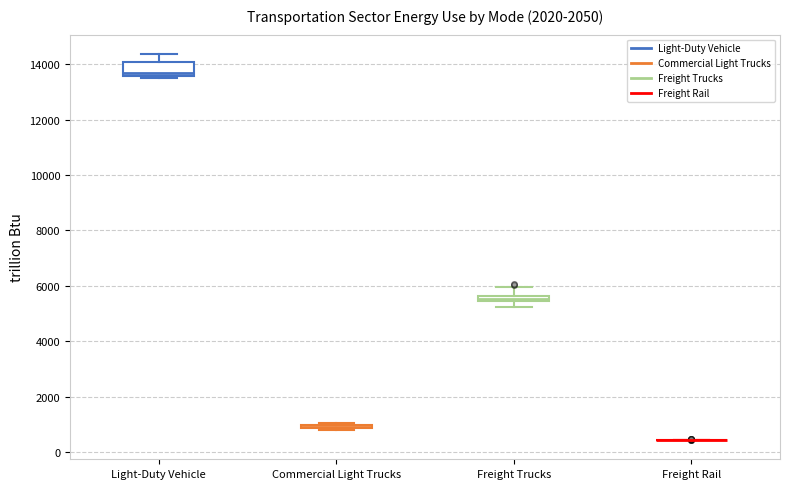

Where is the upper edge of the box for Freight Trucks on the y-axis? The values are not printed on the chart, so give them approximately, as read against the axis.

5600